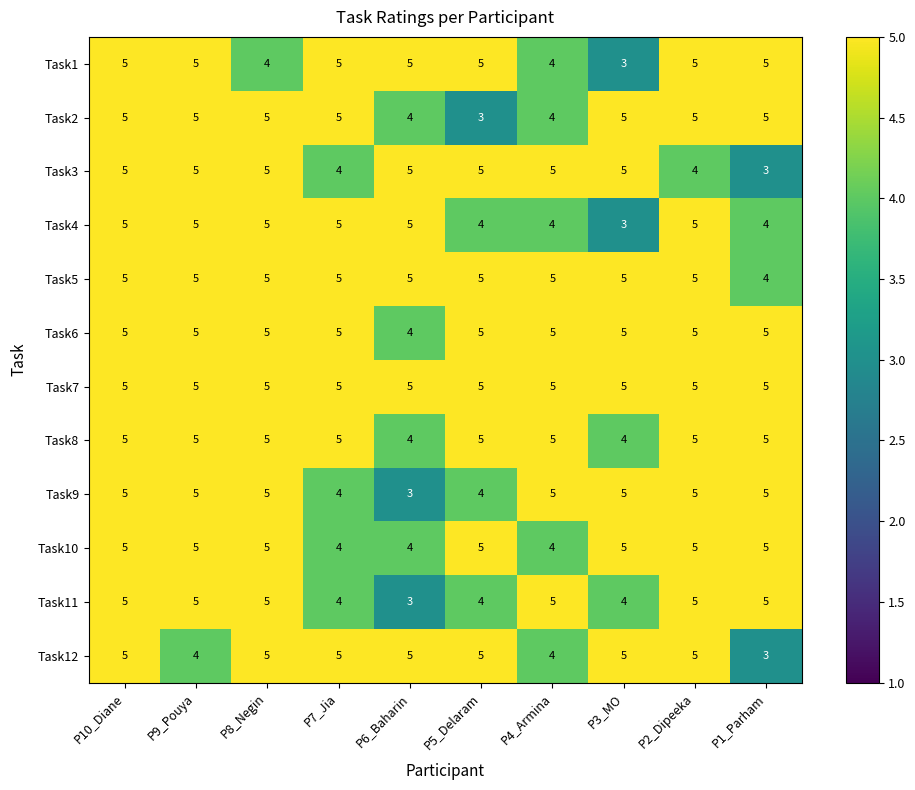

How many values in the Task4 series are below 5?

4